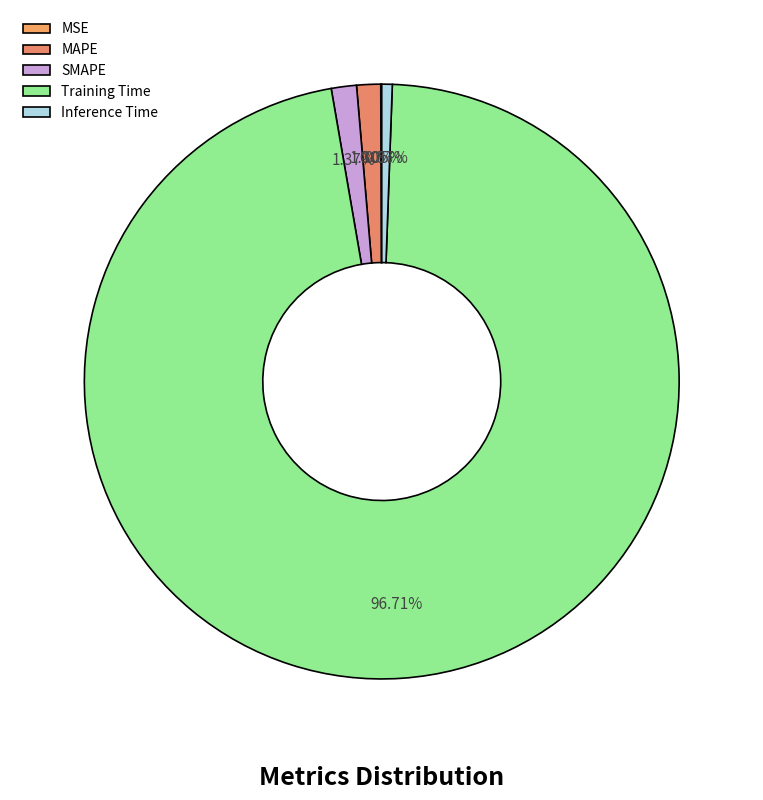

What is the change in value from MSE to MAPE?

+0.1